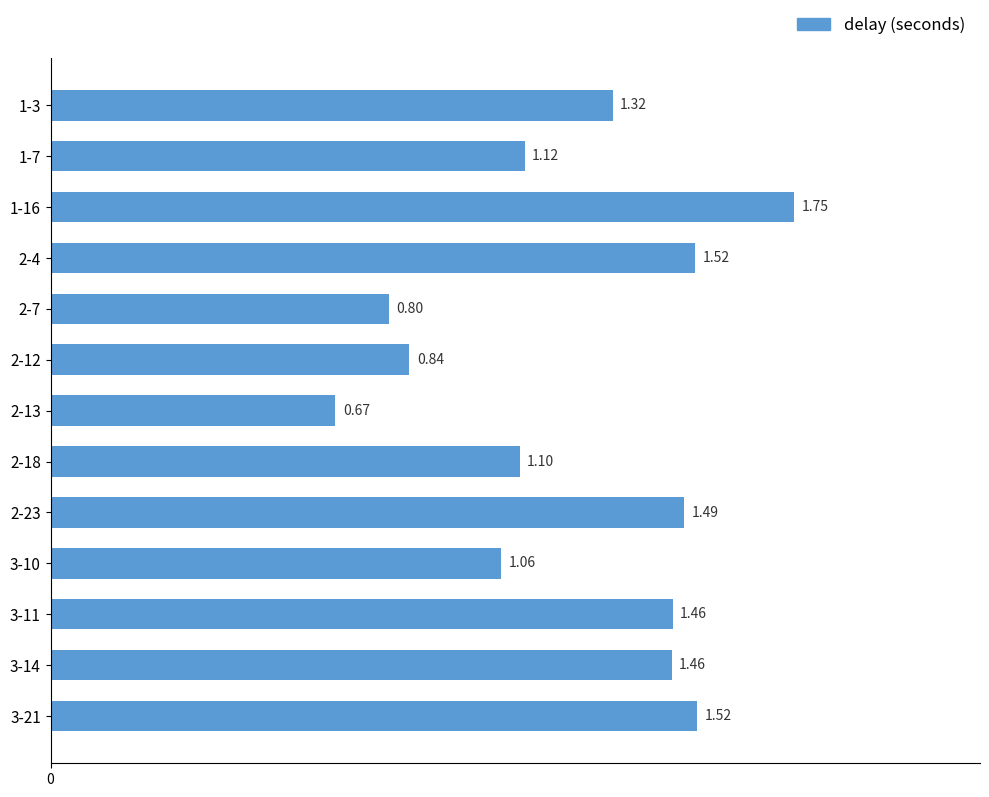

How many values are below 1?

3